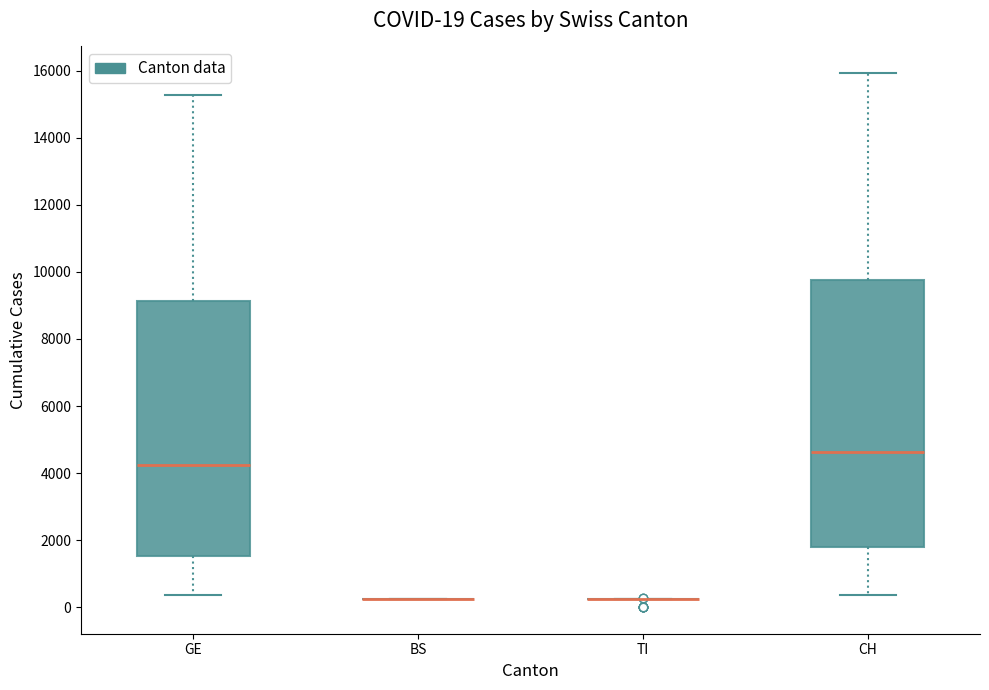

Comparing the boxes themselves (not the whiskers), which one is the tallest?

CH